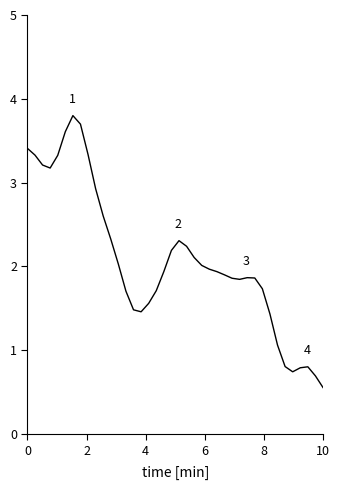

What is the difference between the second highest and minimum values?

3.1